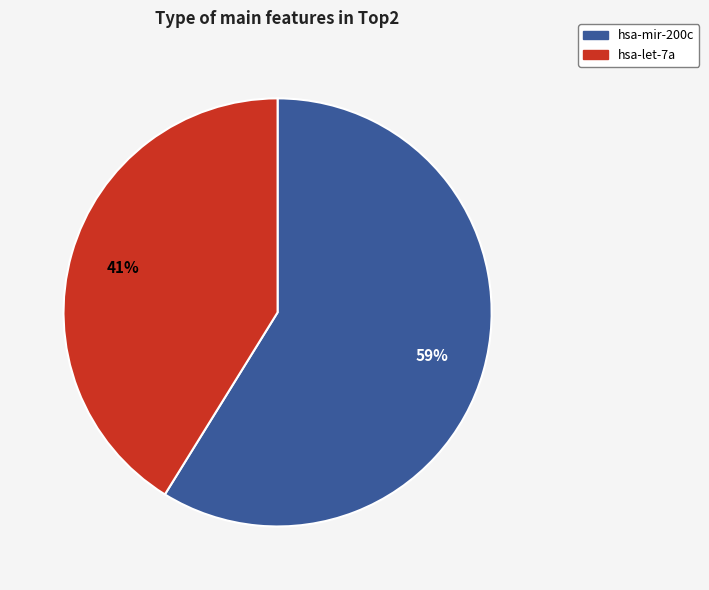

True or false: hsa-mir-200c accounts for 48% of the total.

False